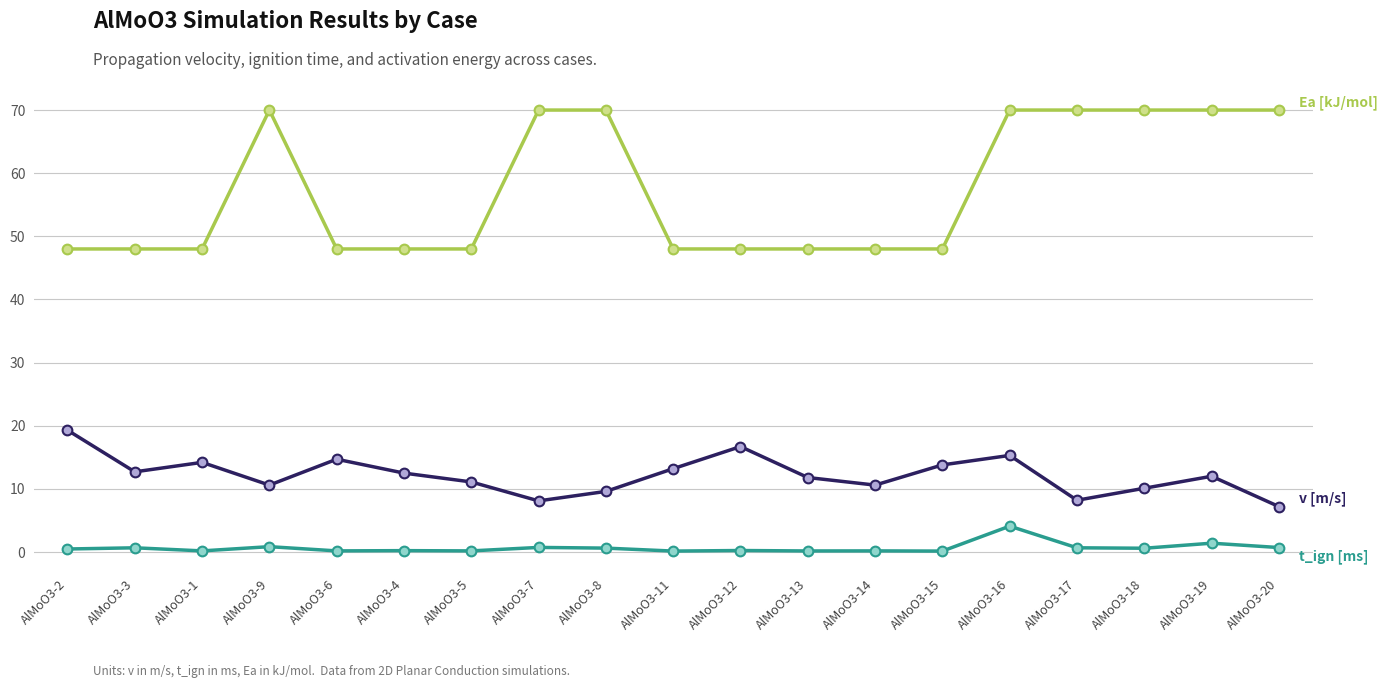

What is the label of the 17th point from the right?

AlMoO3-1